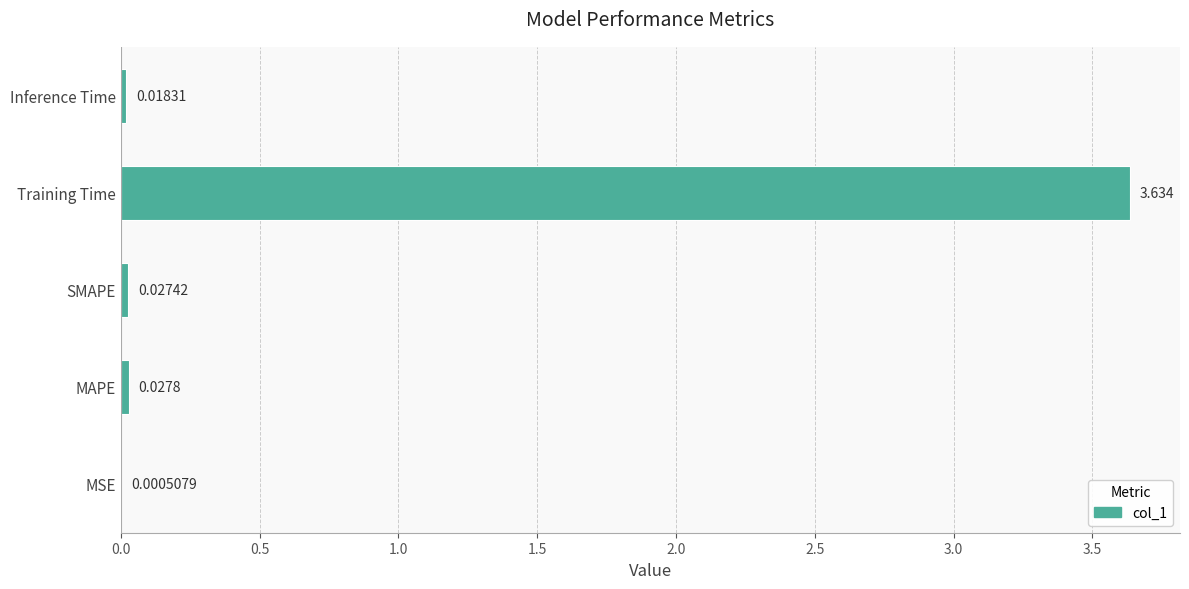

Which has a higher value, MSE or Training Time?

Training Time